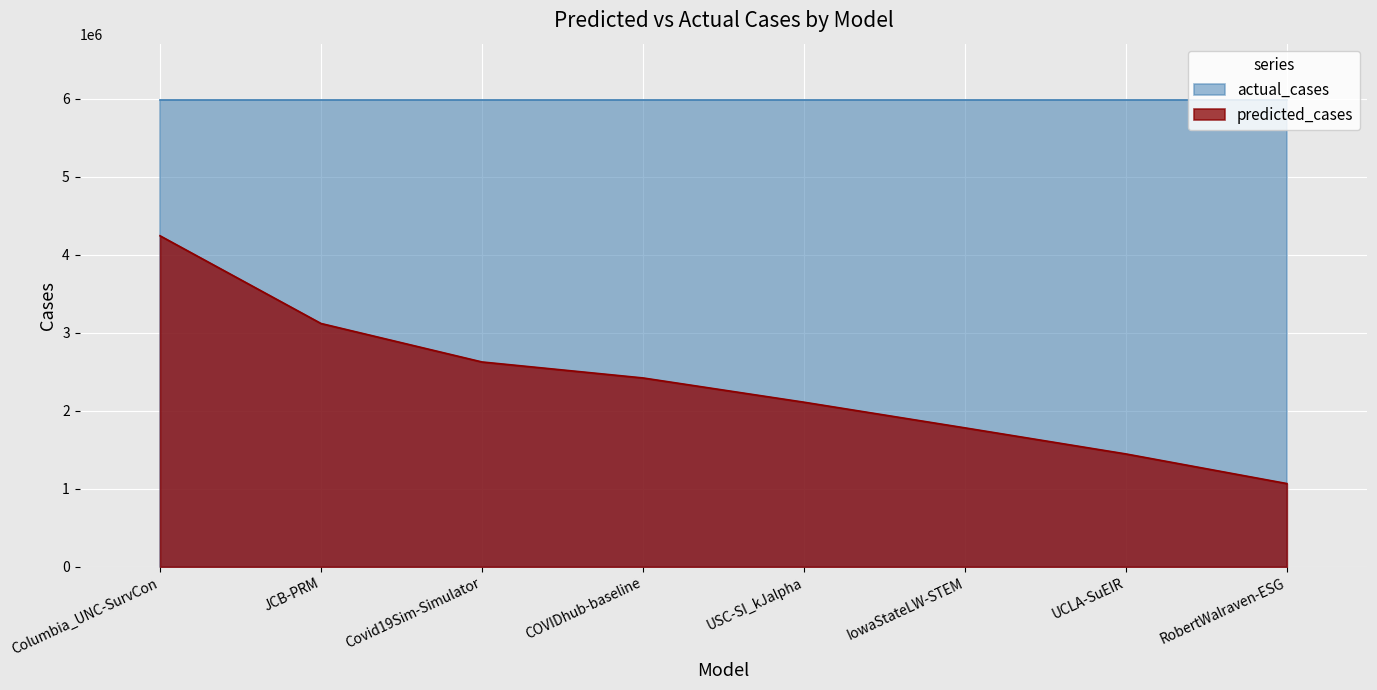

List the labels in order of value, largest first.

Columbia_UNC-SurvCon, JCB-PRM, Covid19Sim-Simulator, COVIDhub-baseline, USC-SI_kJalpha, IowaStateLW-STEM, UCLA-SuEIR, RobertWalraven-ESG